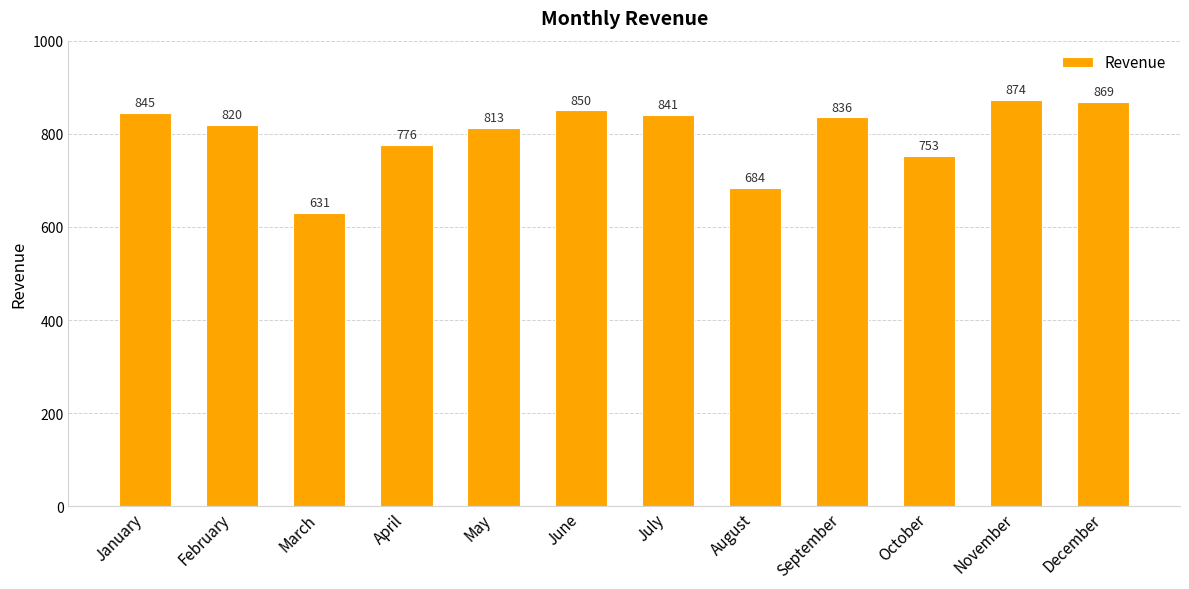

Approximately how many times larger is the value at April compared to March?

1.2